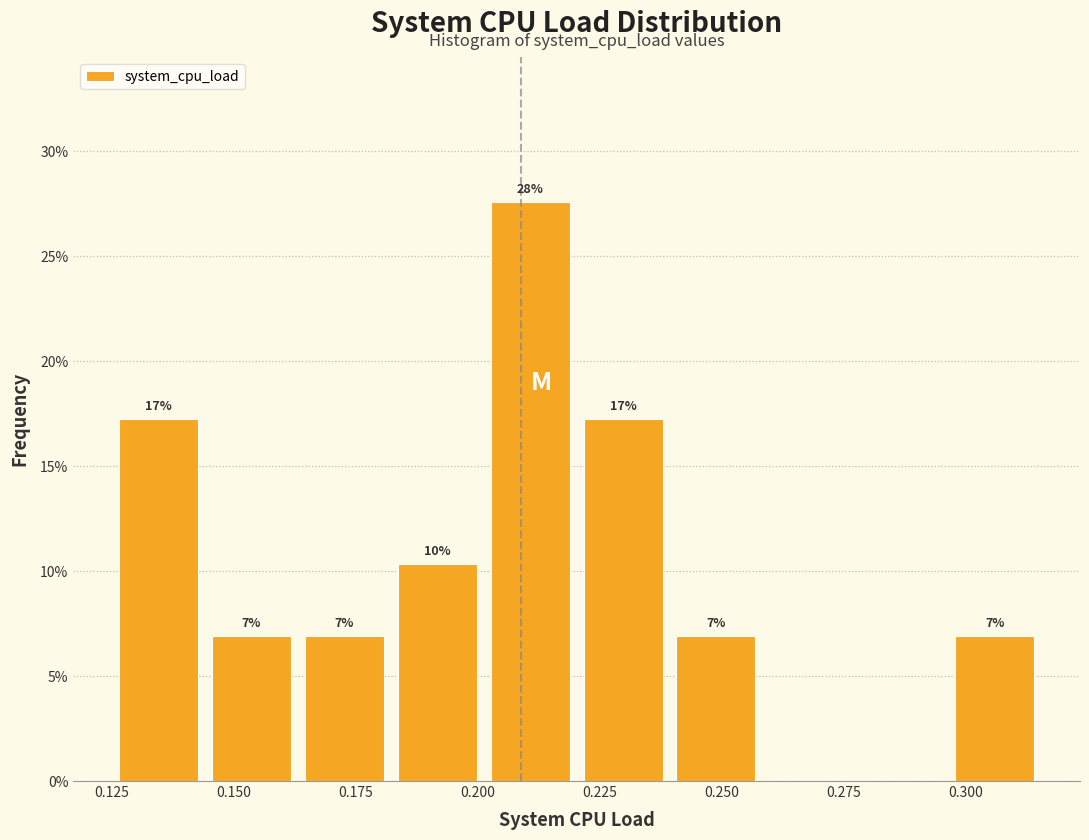

Around what value on the x-axis is the tallest bar? Give the approximate position of its centre, as read against the axis.

0.210